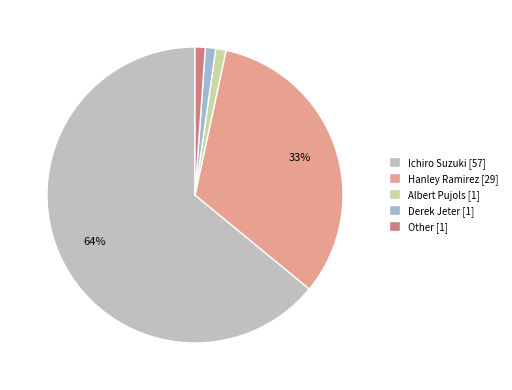

Count the number of slices in the pie.

5